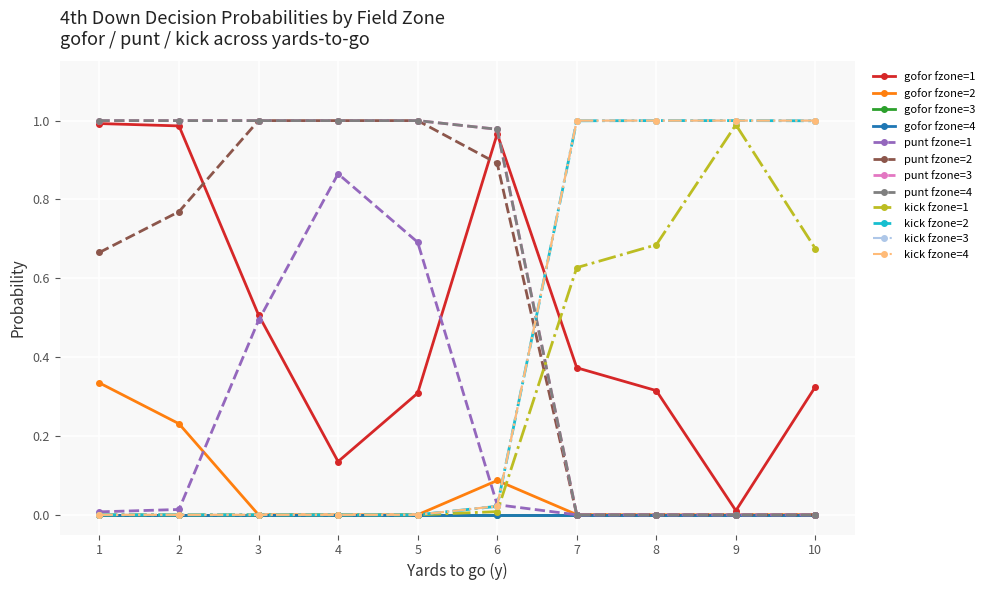

Is this an area chart (filled region under the line)?

No